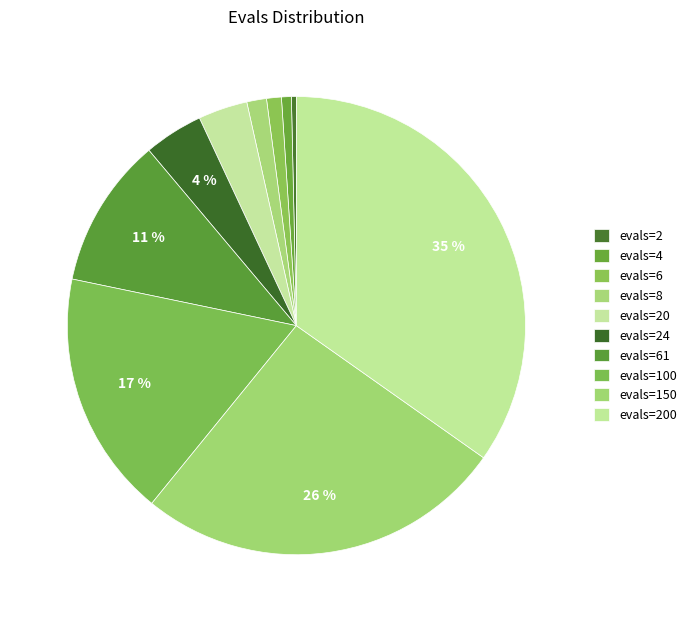

True or false: evals=6 accounts for 11% of the total.

False